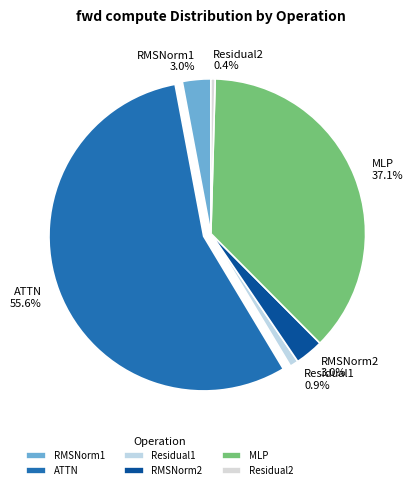

What is the largest slice in the pie chart?

ATTN